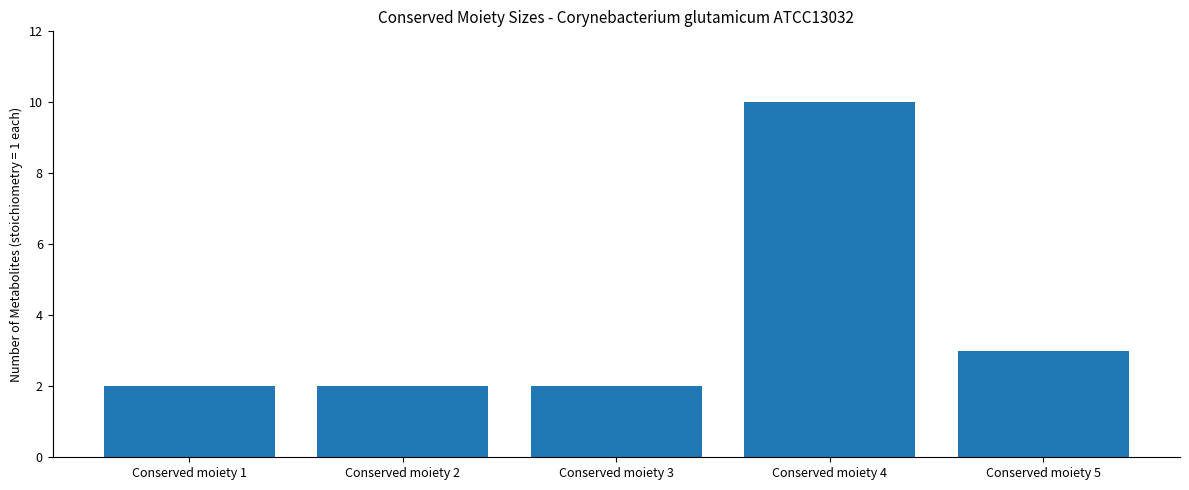

What is the difference between the maximum and minimum values?

8